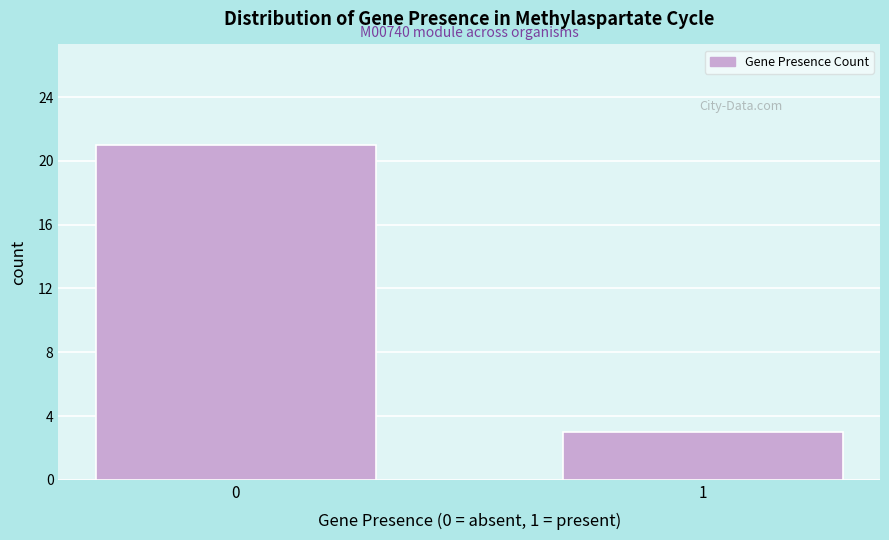

Reading left to right, what are all the values shown in this chart?

21	3